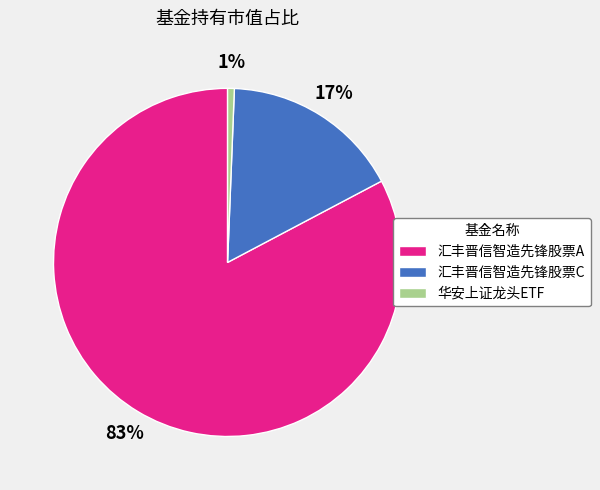

To the nearest percent, what is the difference between the 华安上证龙头ETF and 汇丰晋信智造先锋股票C slice percentages?

16%